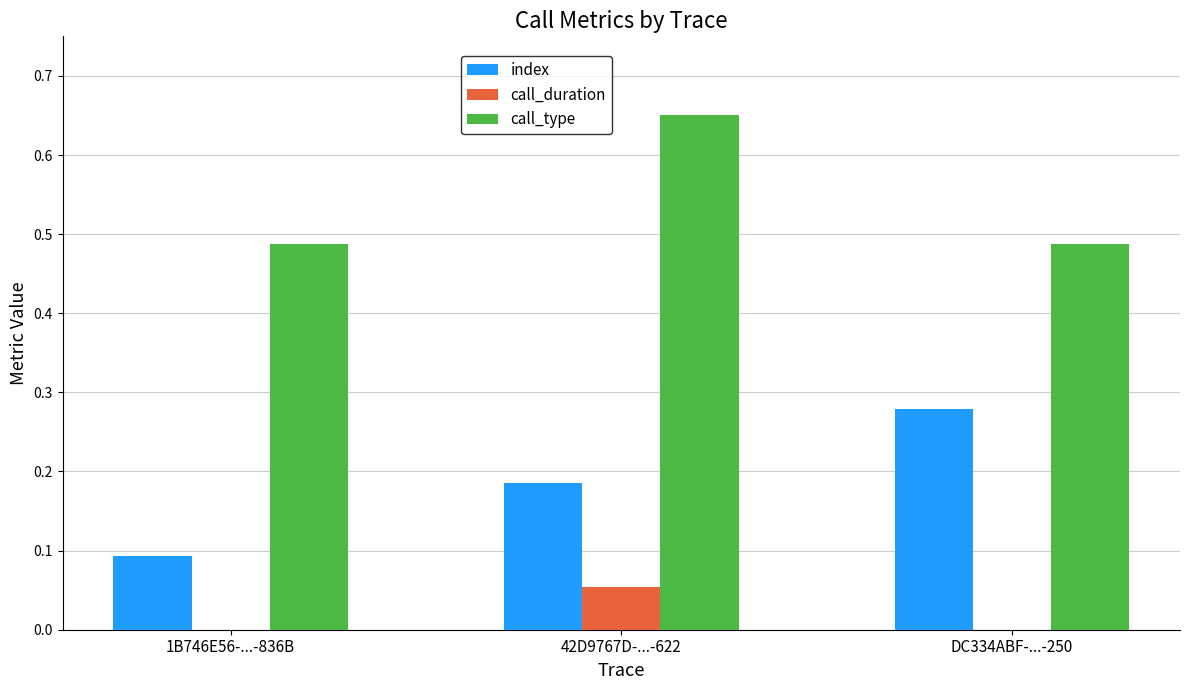

Are the bars horizontal?

No